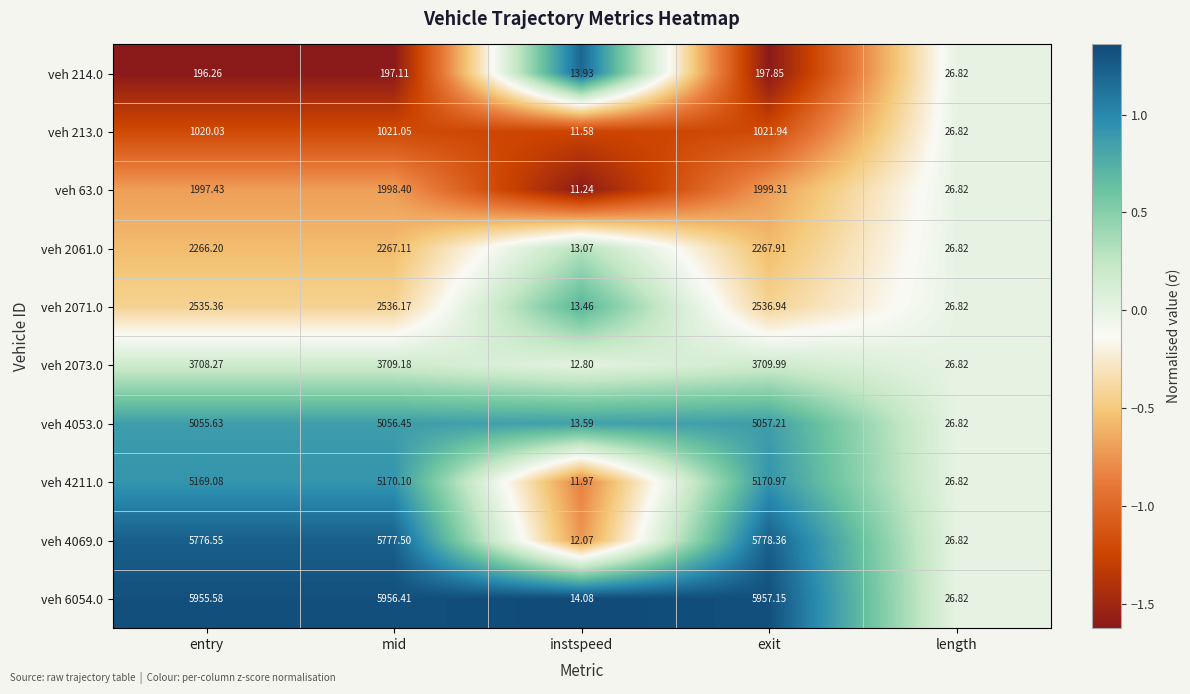

How many data points does each series have?

5